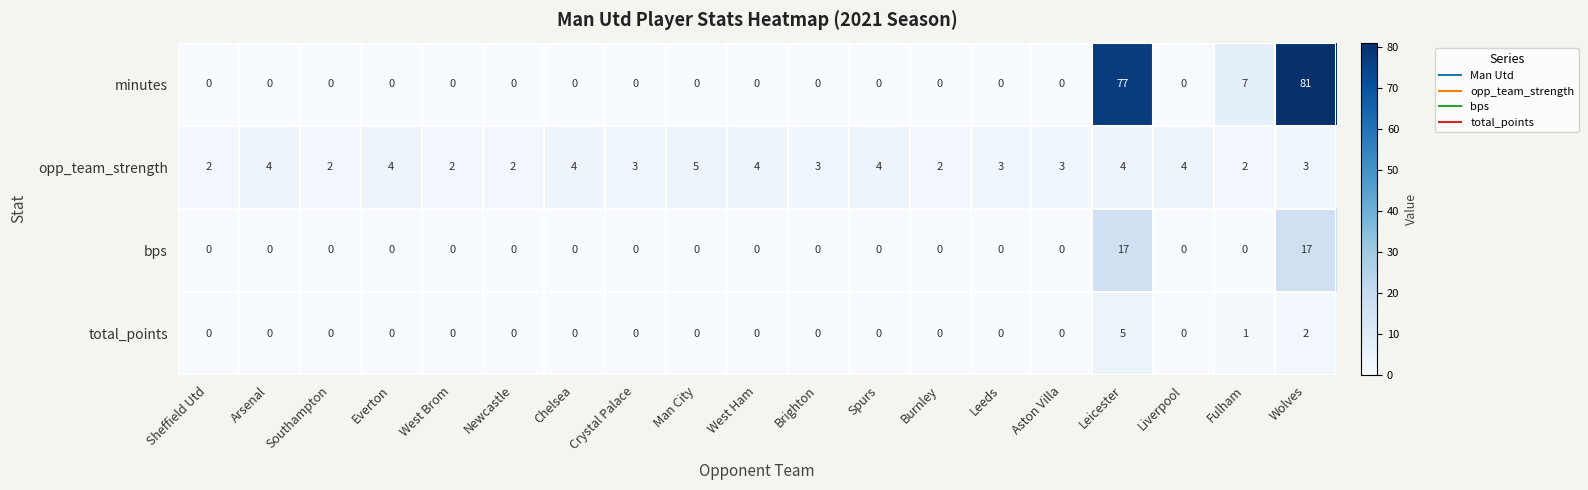

The value of total_points at Spurs is 3. True or false?

False